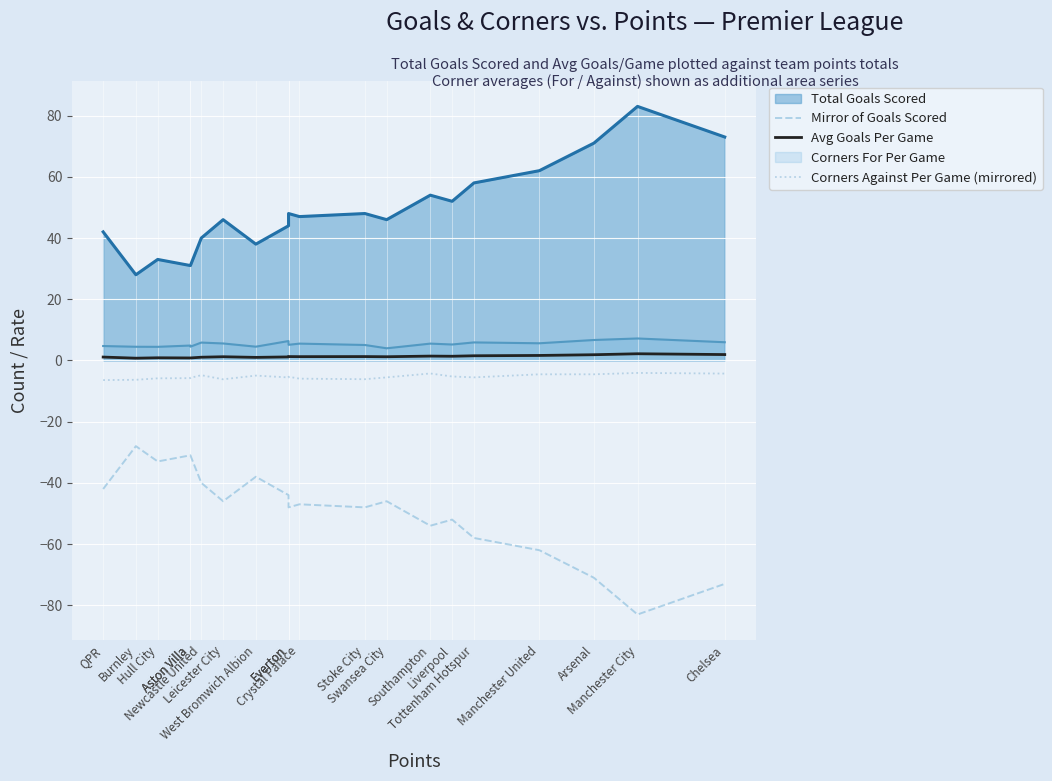

What is the value of the Avg Goals Per Game point at the 5th from the left?

0.8